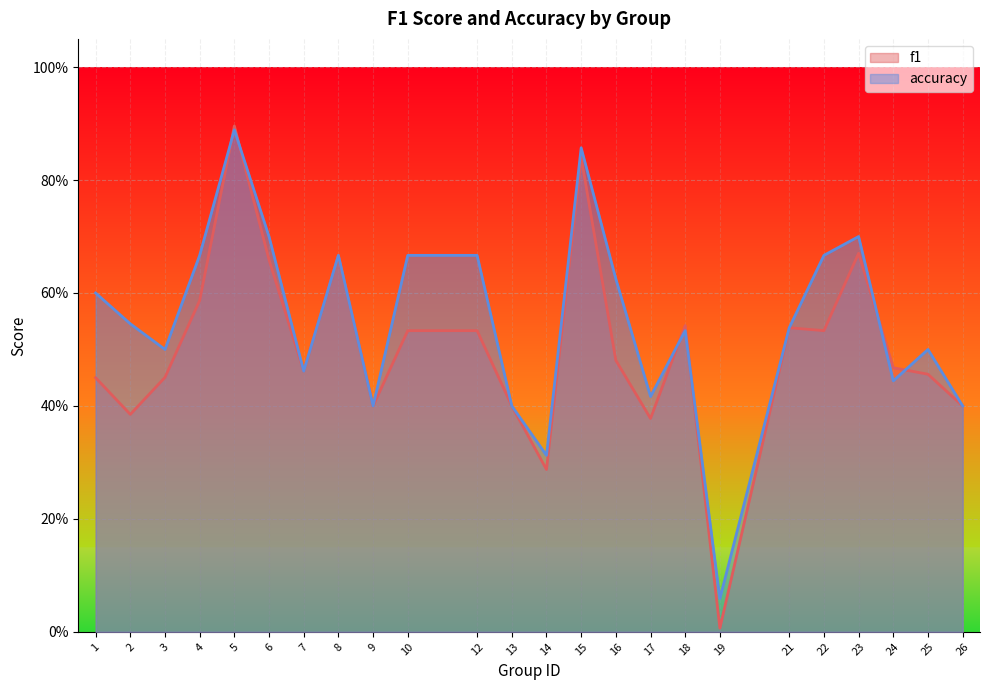

What is the difference between the second highest and second lowest values in the accuracy series?

0.5